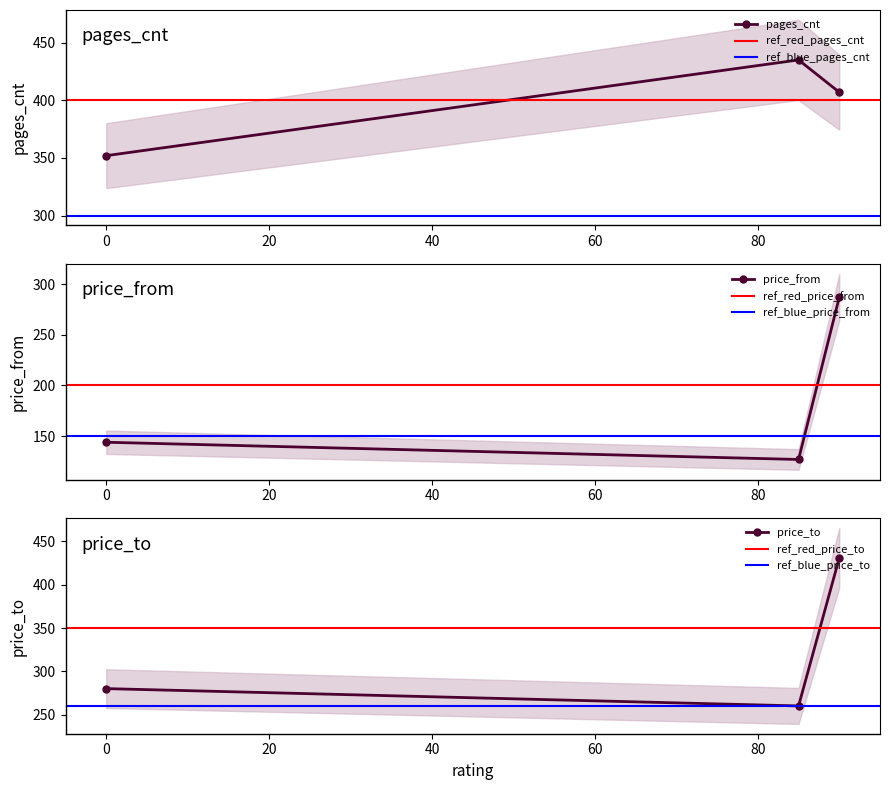

Does the chart display data point markers on the line(s)?

Yes